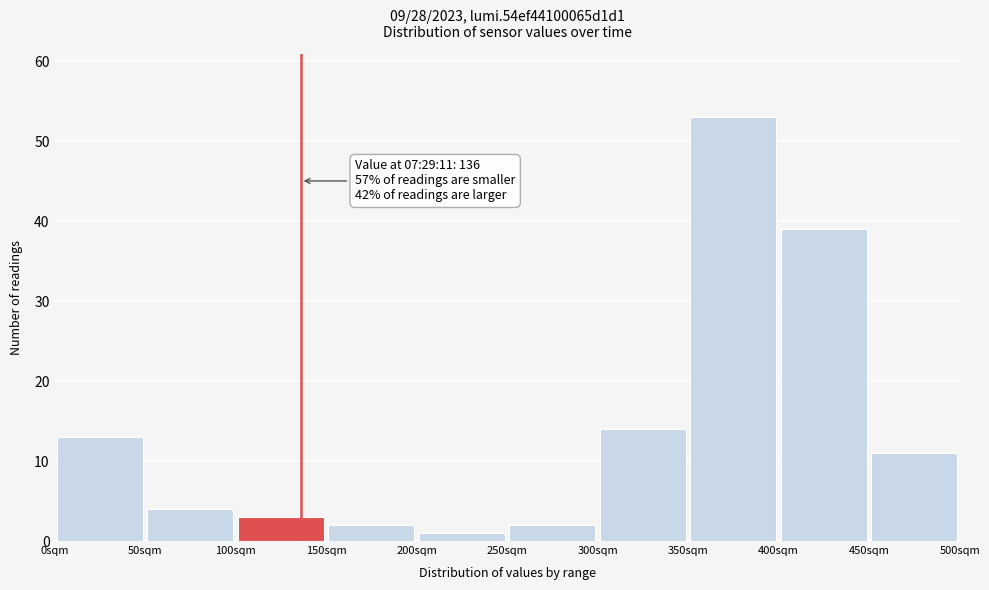

Which range on the x-axis has the tallest bar?

350 to 400